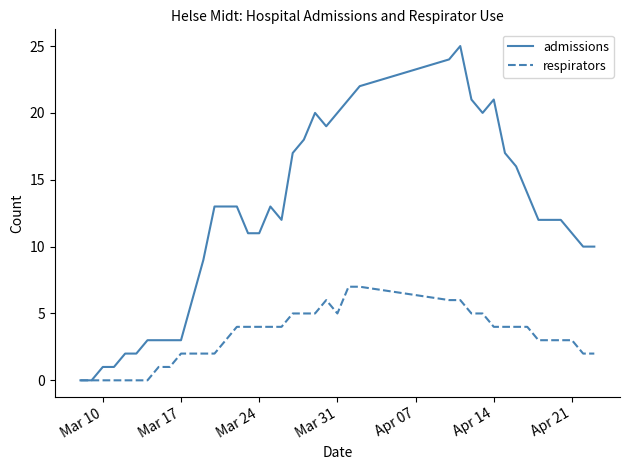

Reading left to right, extract all data points from this chart.

admissions: 0	0	1	1	2	2	3	3	3	3	6	9	13	13	13	11	11	13	12	17	18	20	19	20	21	22	24	25	21	20	21	17	16	14	12	12	12	11	10	10
respirators: 0	0	0	0	0	0	0	1	1	2	2	2	2	3	4	4	4	4	4	5	5	5	6	5	7	7	6	6	5	5	4	4	4	4	3	3	3	3	2	2